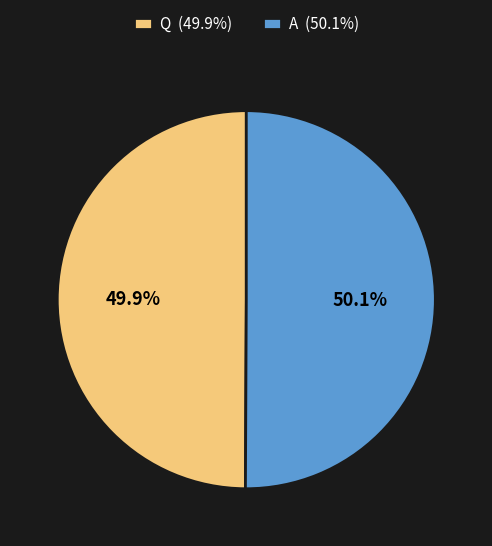

Count the number of slices in the pie.

2